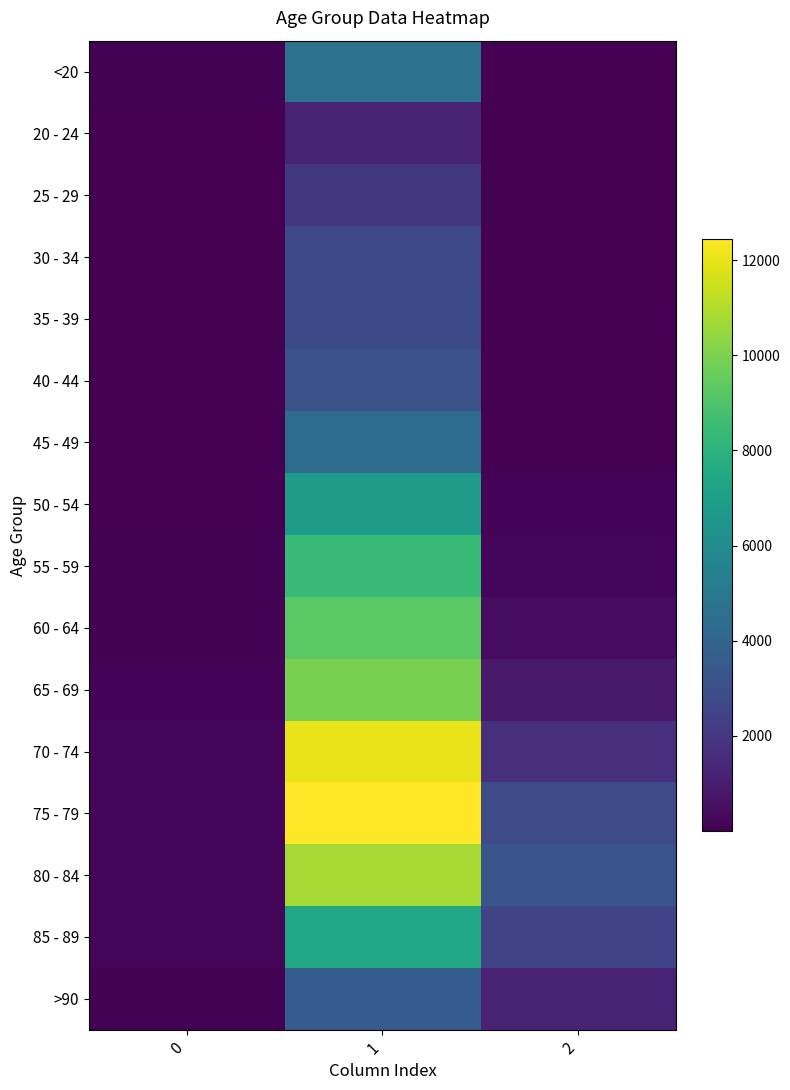

Reading left to right, what are all the values shown in this chart?

<20: 0=77	1=4641	2=18
20 - 24: 0=5	1=1191	2=4
25 - 29: 0=14	1=2038	2=3
30 - 34: 0=27	1=2765	2=17
35 - 39: 0=17	1=2814	2=18
40 - 44: 0=20	1=3078	2=24
45 - 49: 0=23	1=4396	2=47
50 - 54: 0=39	1=6803	2=126
55 - 59: 0=59	1=8400	2=227
60 - 64: 0=84	1=9236	2=426
65 - 69: 0=137	1=9883	2=850
70 - 74: 0=153	1=12018	2=1690
75 - 79: 0=220	1=12434	2=2848
80 - 84: 0=209	1=10764	2=3273
85 - 89: 0=206	1=7417	2=2548
>90: 0=93	1=3604	2=1224